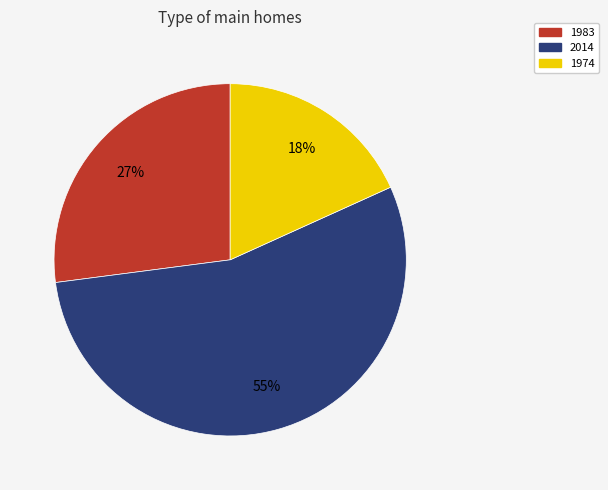

The 1974 slice represents 4% of the pie. True or false?

False